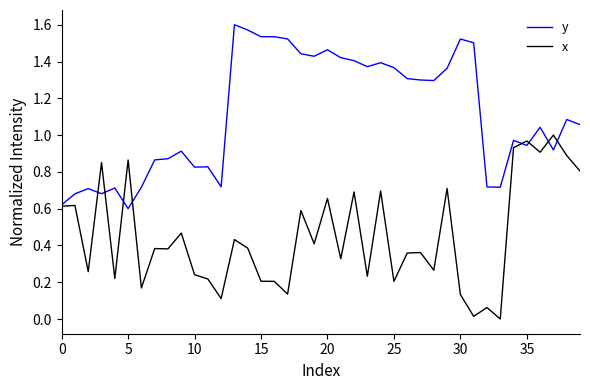

How many values in x are above zero?

39